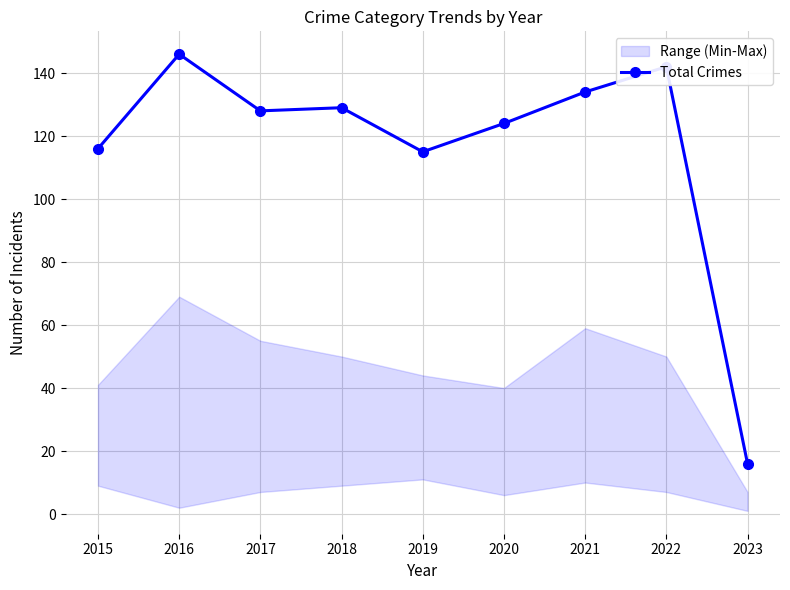

Read the value at 2022.

142